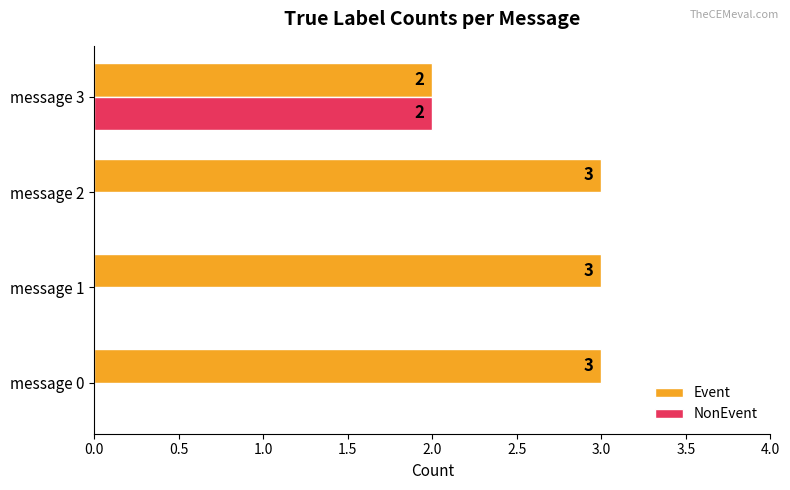

The value of Event at message 0 is 3. True or false?

True